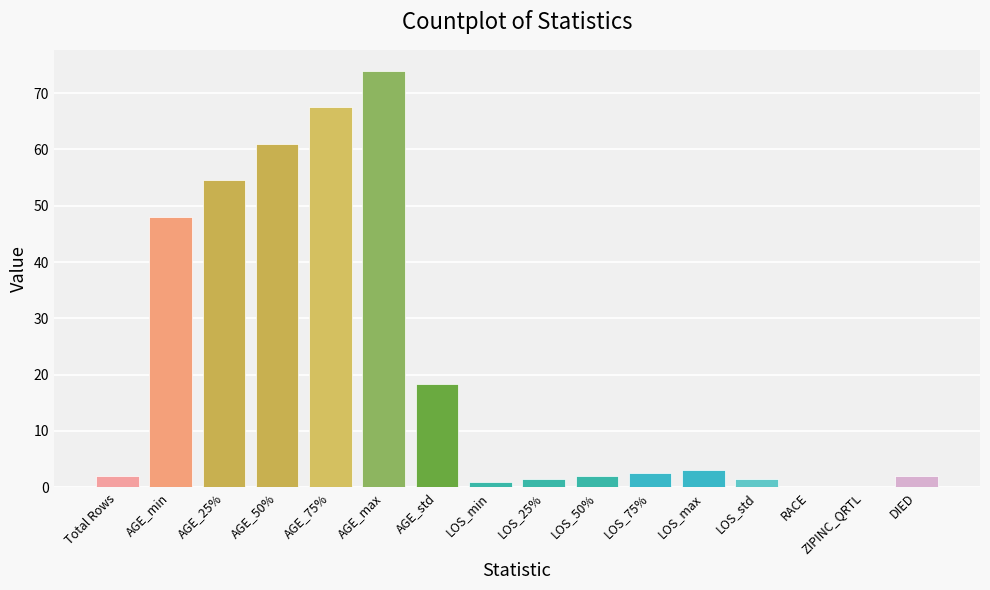

At which label is the value closest to 37?

AGE_min